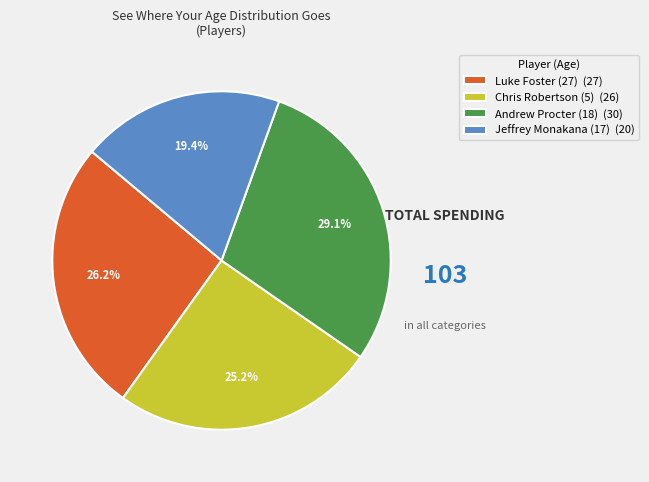

Approximately how many times larger is the value at Andrew Procter (18) compared to Jeffrey Monakana (17)?

1.5